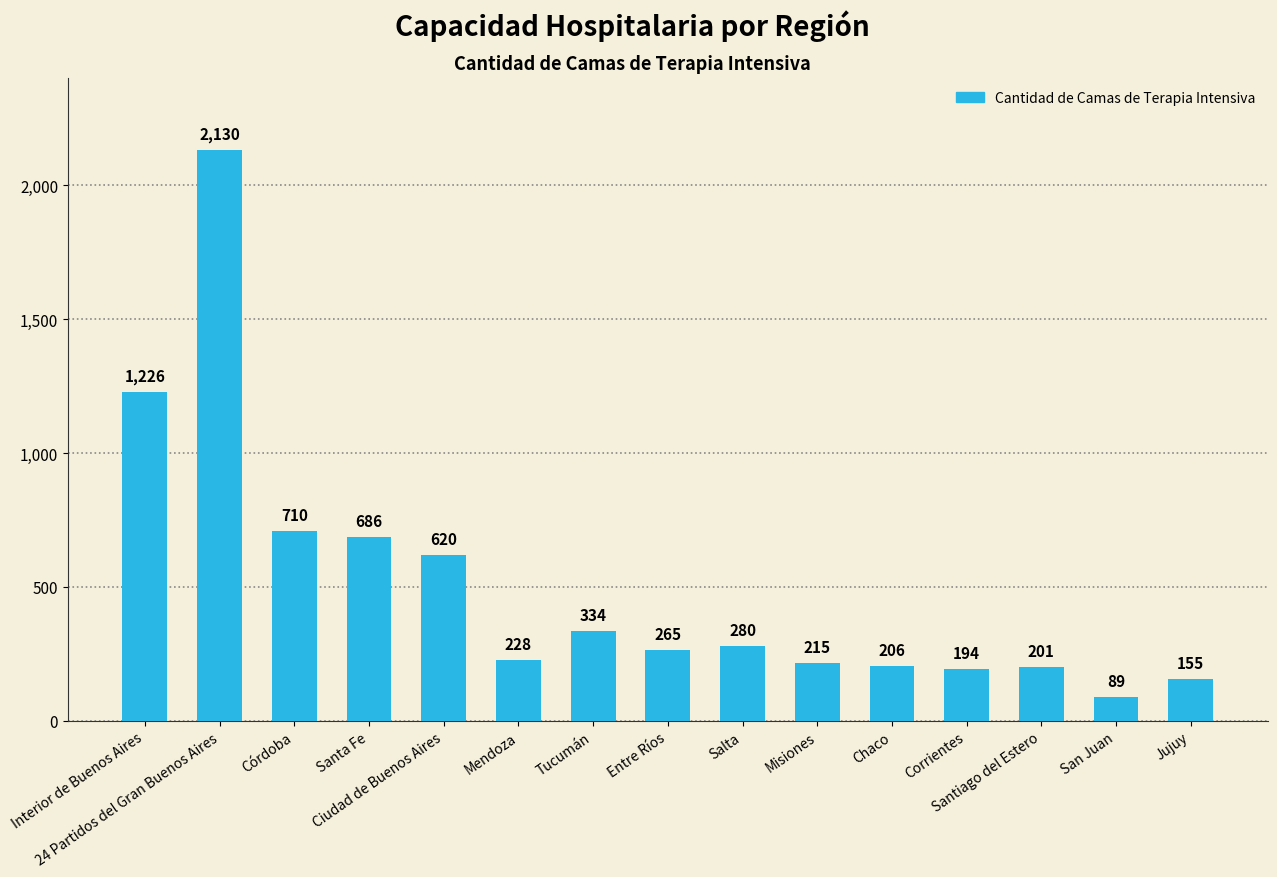

What is the difference between the values at Interior de Buenos Aires and Mendoza?

998